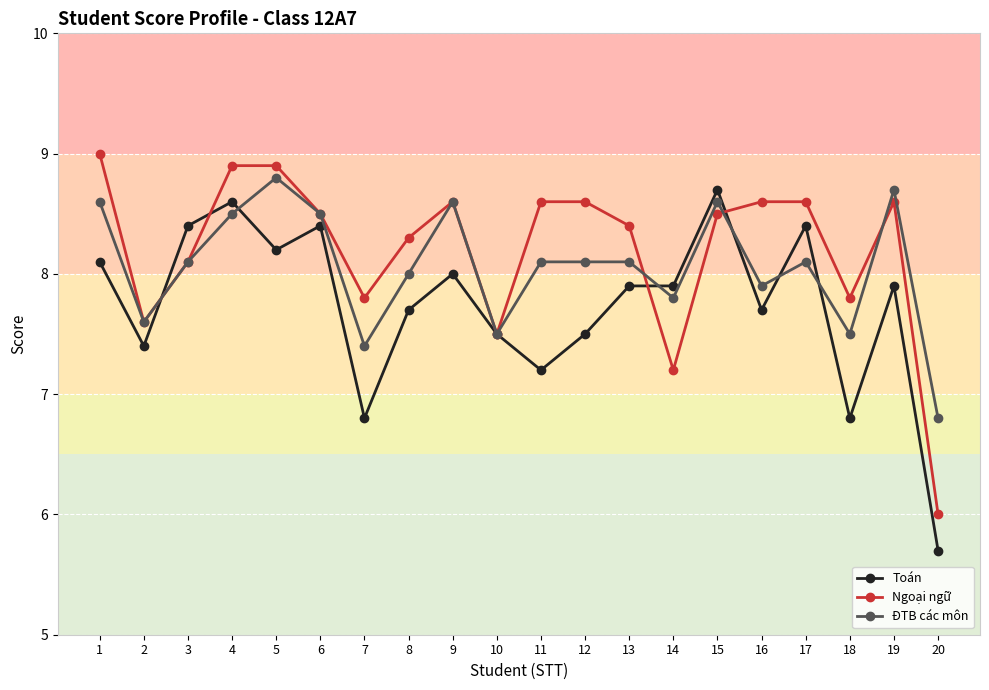

The Ngoại ngữ series shows 6.0 at 20. True or false?

True